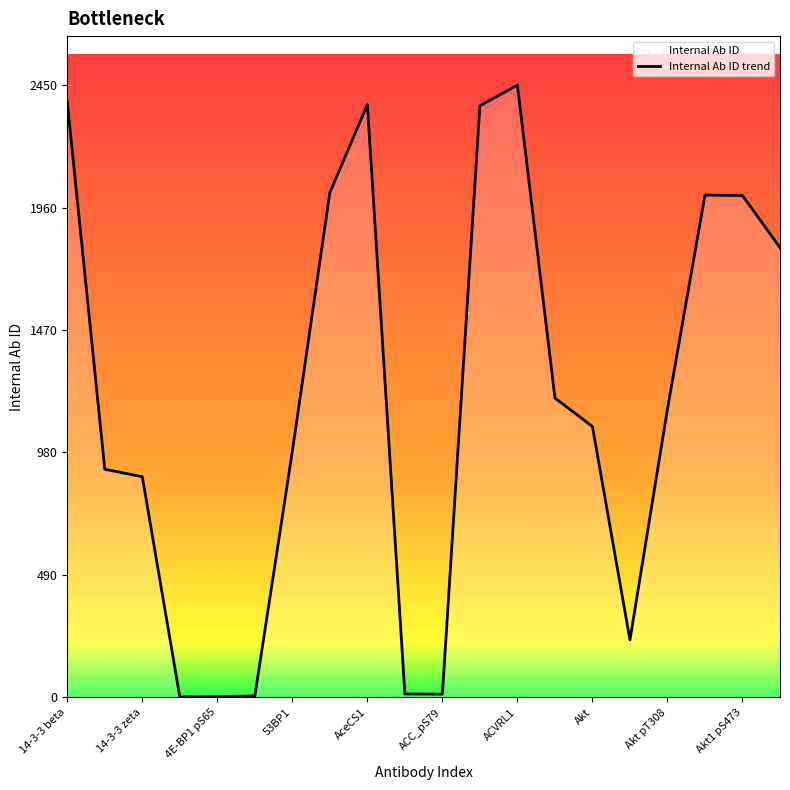

Where is the data nearest to the value 1226?

13